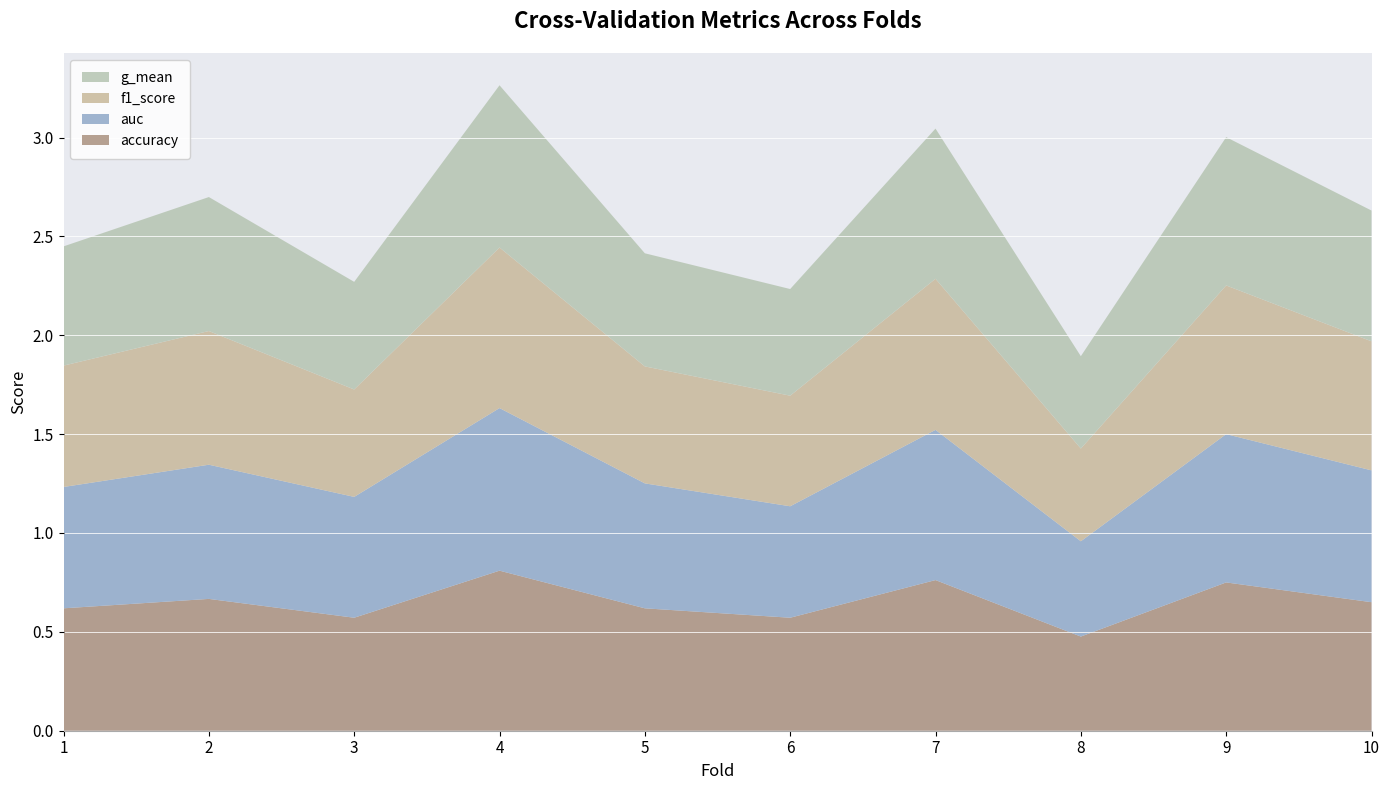

Reading left to right, extract all data points from this chart.

accuracy: 1=0.6	2=0.7	3=0.6	4=0.8	5=0.6	6=0.6	7=0.8	8=0.5	9=0.8	10=0.7
auc: 1=0.6	2=0.7	3=0.6	4=0.8	5=0.6	6=0.6	7=0.8	8=0.5	9=0.8	10=0.7
f1_score: 1=0.6	2=0.7	3=0.5	4=0.8	5=0.6	6=0.6	7=0.8	8=0.5	9=0.8	10=0.7
g_mean: 1=0.6	2=0.7	3=0.5	4=0.8	5=0.6	6=0.5	7=0.8	8=0.5	9=0.8	10=0.7